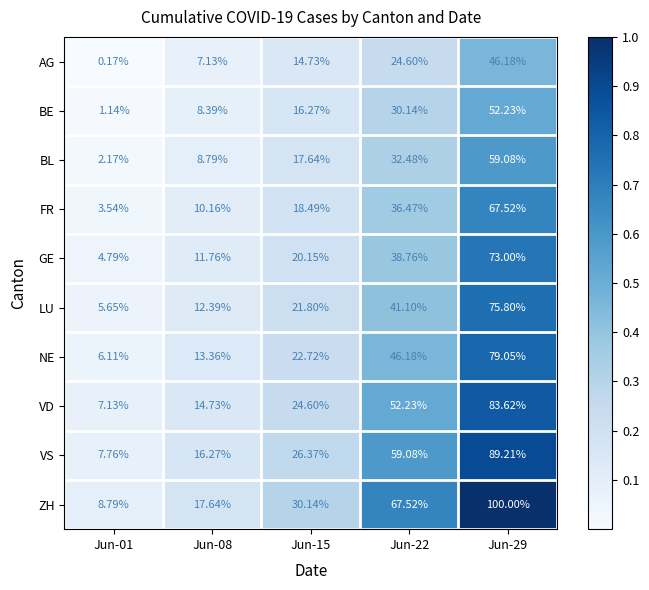

Which series has the largest range (max minus min)?

ZH